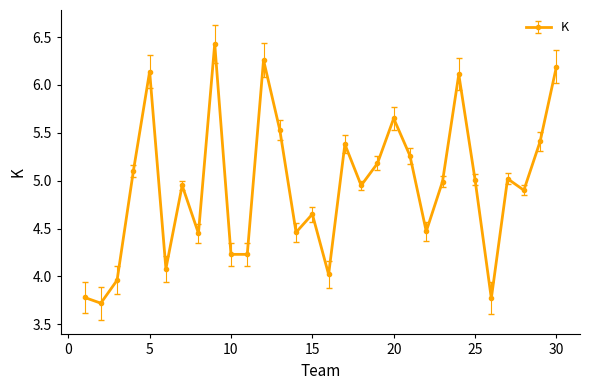

What is the average value?

4.9